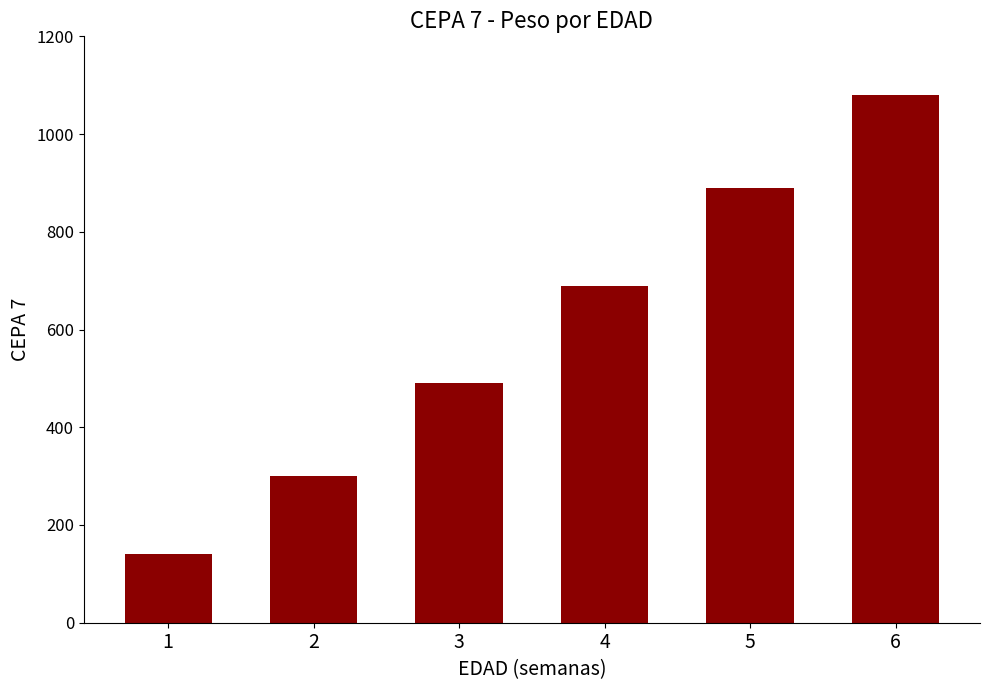

Where is the data nearest to the value 610?

4